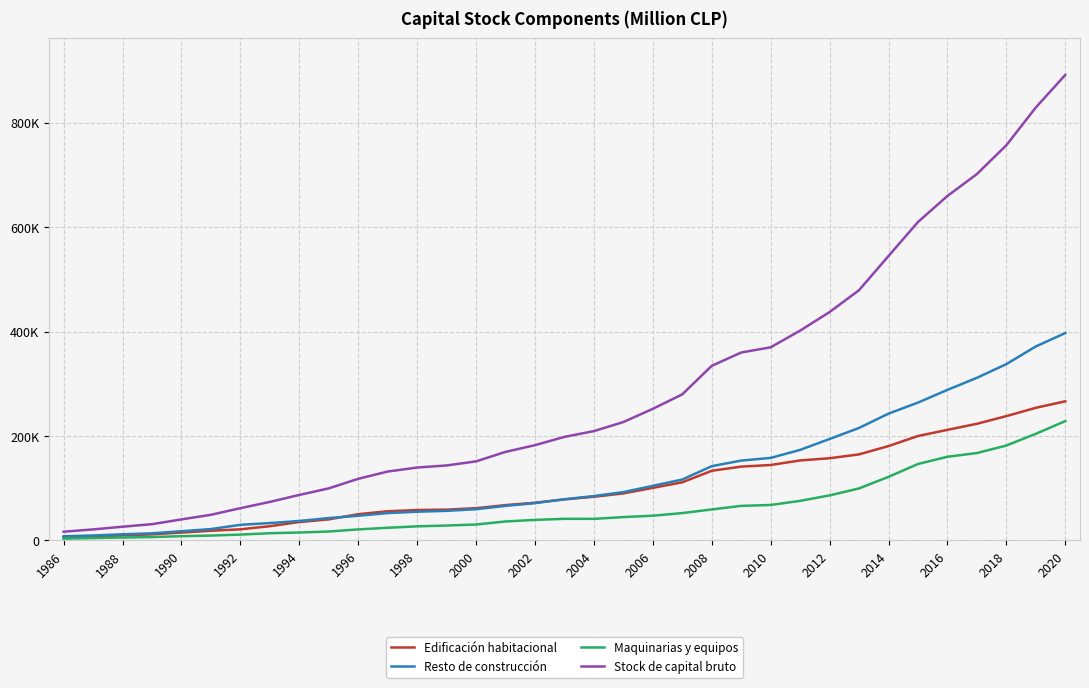

What are all the series names shown in the legend?

Edificación habitacional, Resto de construcción, Maquinarias y equipos, Stock de capital bruto